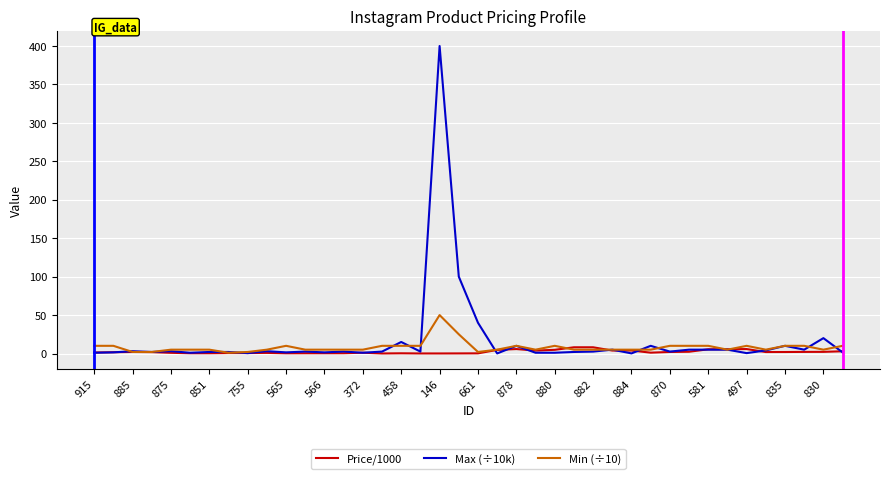

Which series has the widest spread of values?

Max (÷10k)